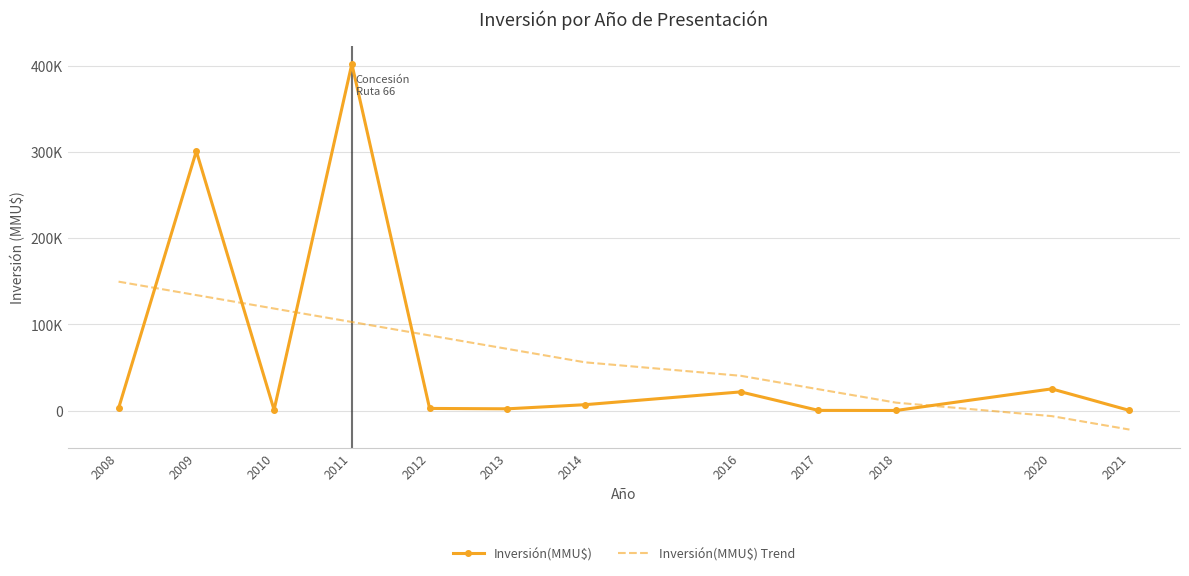

How many data points in Inversión(MMU$) are less than 2539?

6